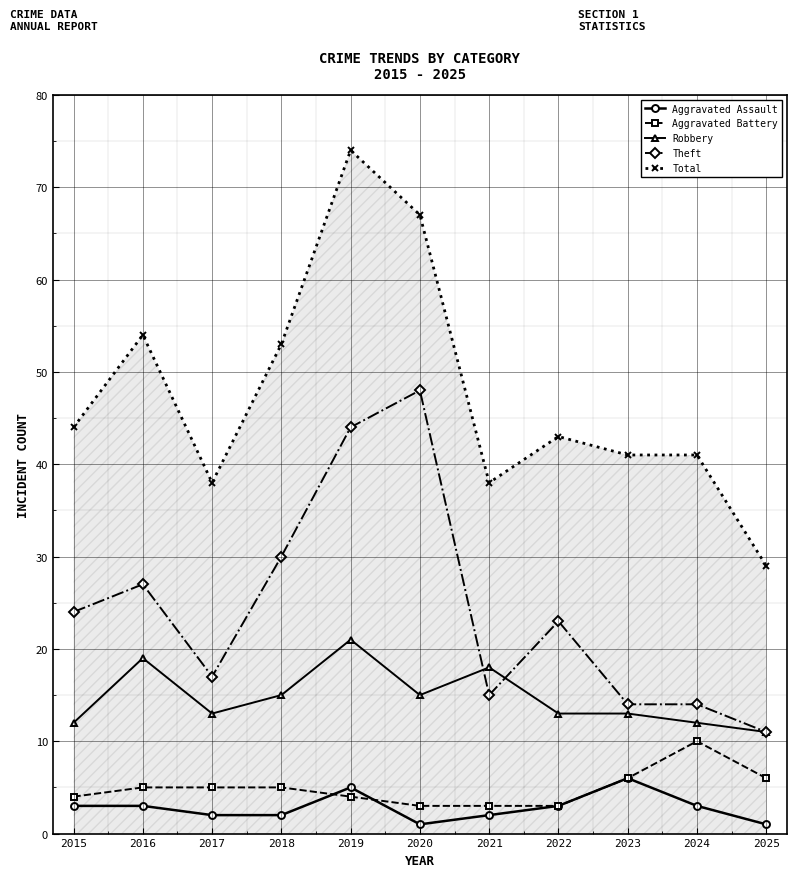

Between 2015 and 2017, which series saw the biggest shift?

Theft